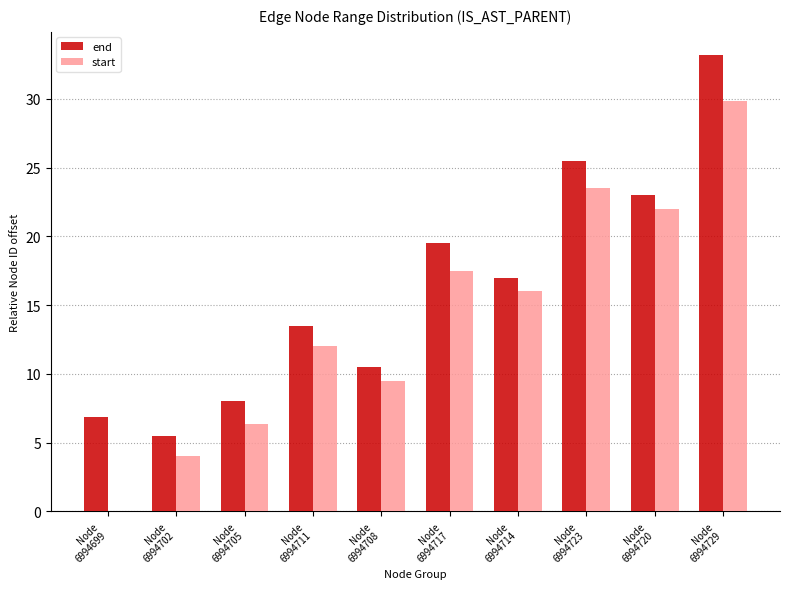

At which category is the sum across all series the highest?

Node
6994729